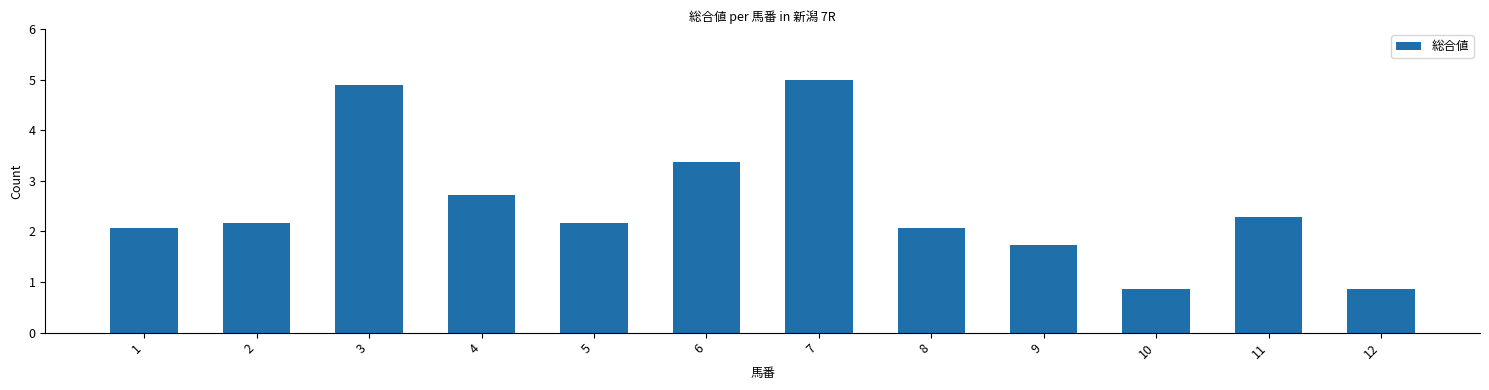

What is the maximum value shown in the chart?

5.0